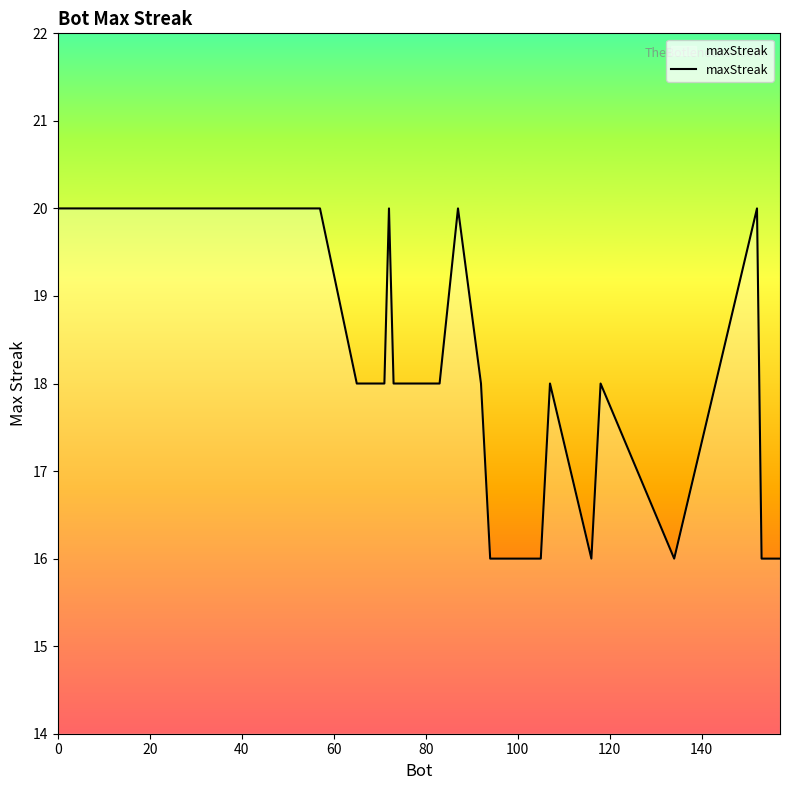

What is the maximum value shown in the chart?

20